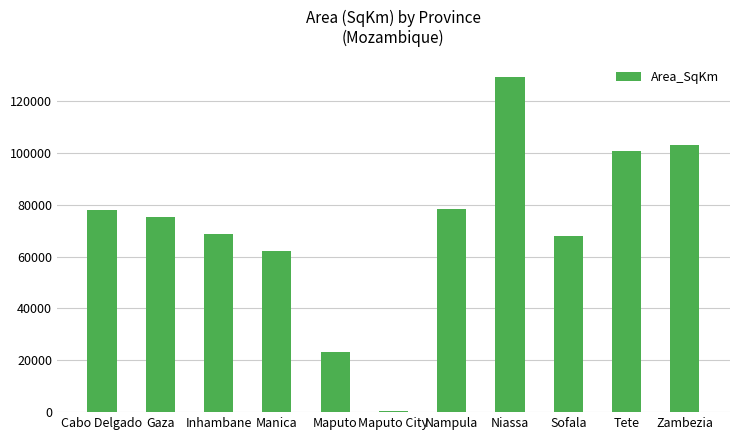

What is the greatest value displayed?

129406.0